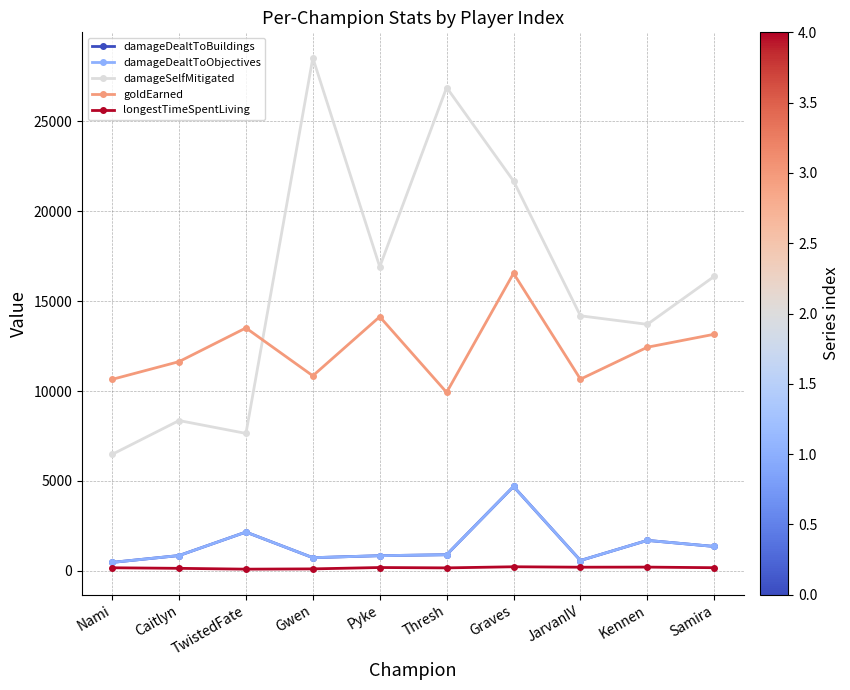

True or false: damageDealtToObjectives and goldEarned intersect in this chart.

False